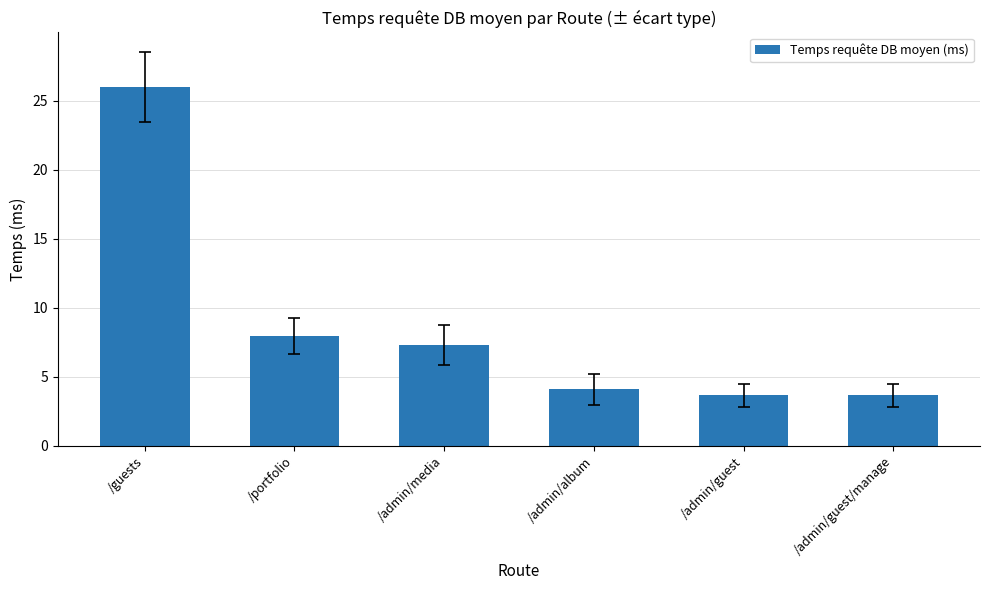

True or false: the data shows 5.4 at /portfolio.

False